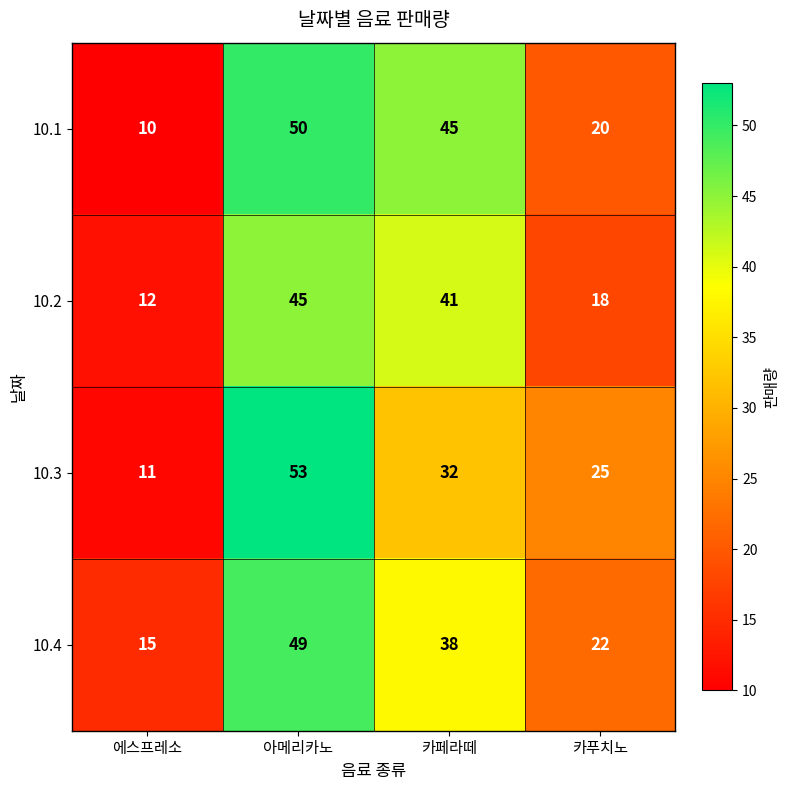

Which series has the largest total across all categories?

10.1